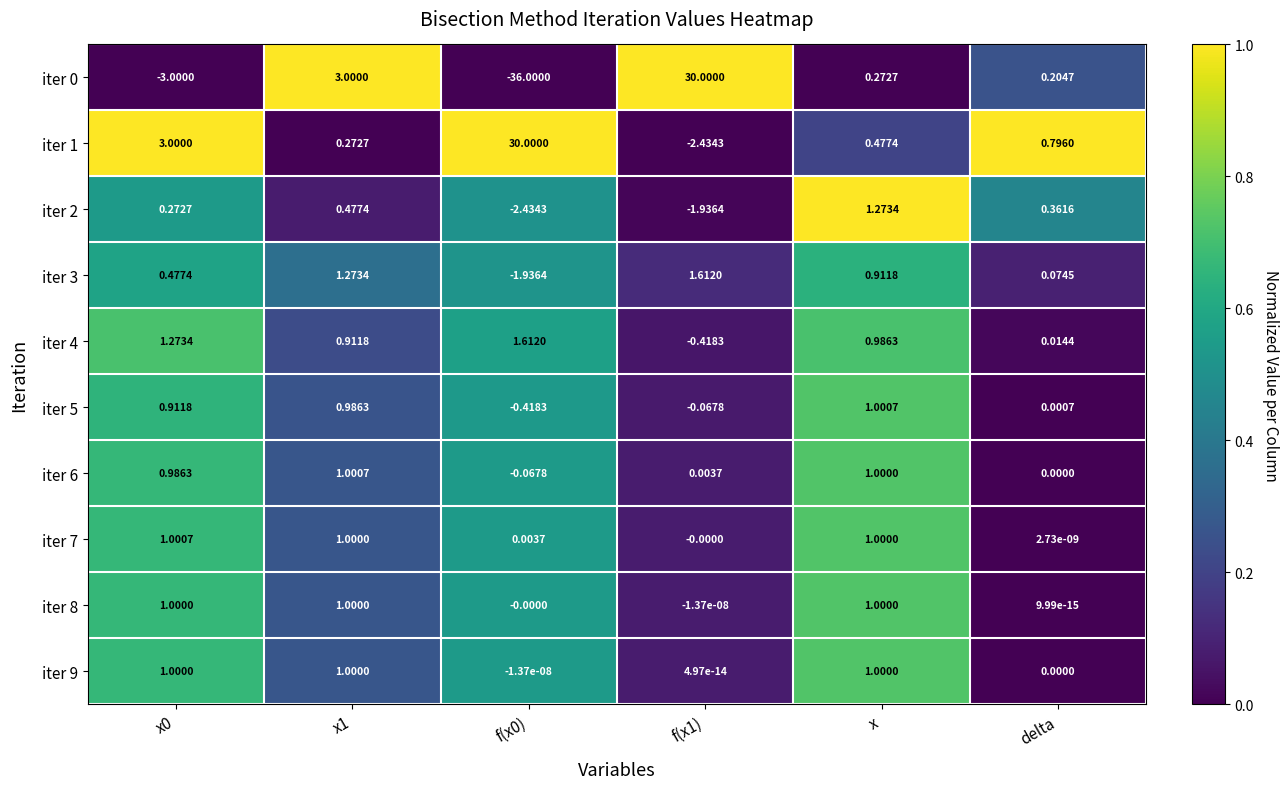

At how many categories does at least one series exceed 0?

6